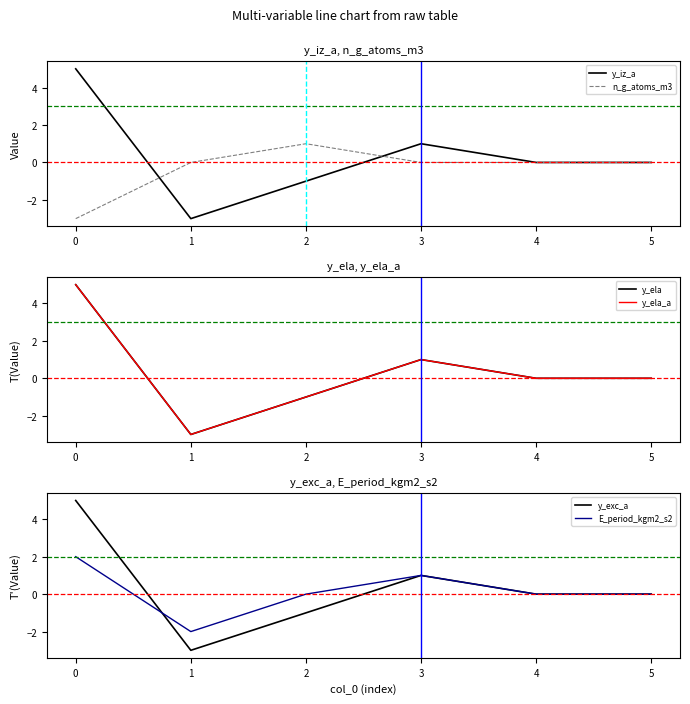

How many negative values does the E_period_kgm2_s2 series have?

1